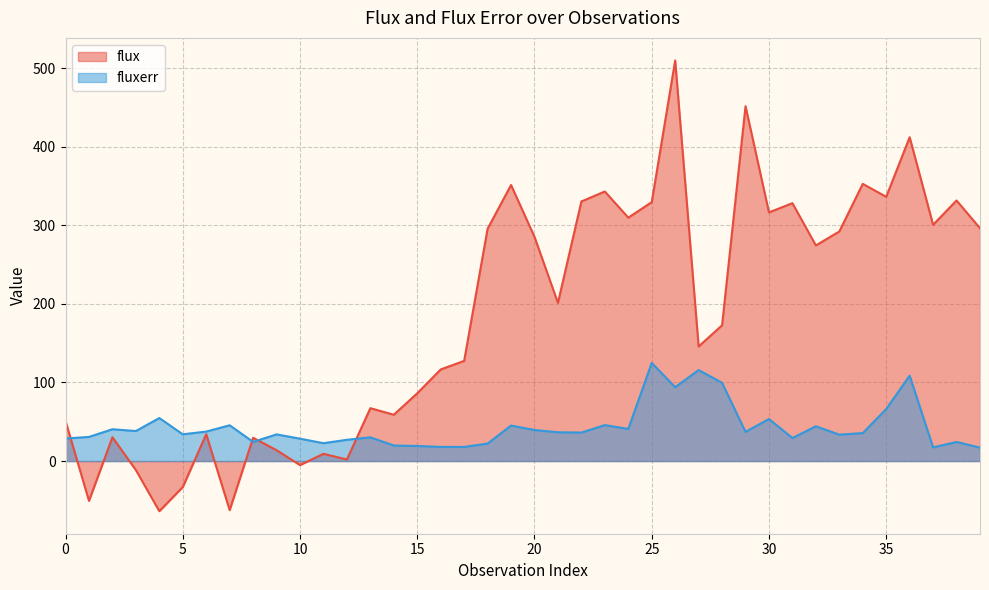

What is the sum of all fluxerr values?

1720.0